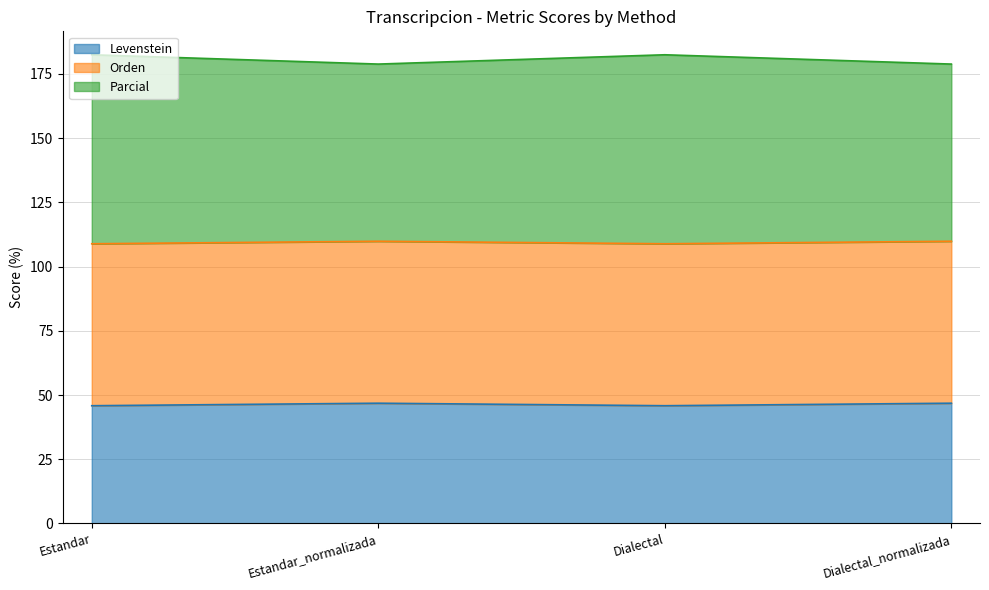

Between Estandar_normalizada and Estandar, which is larger?

Estandar_normalizada